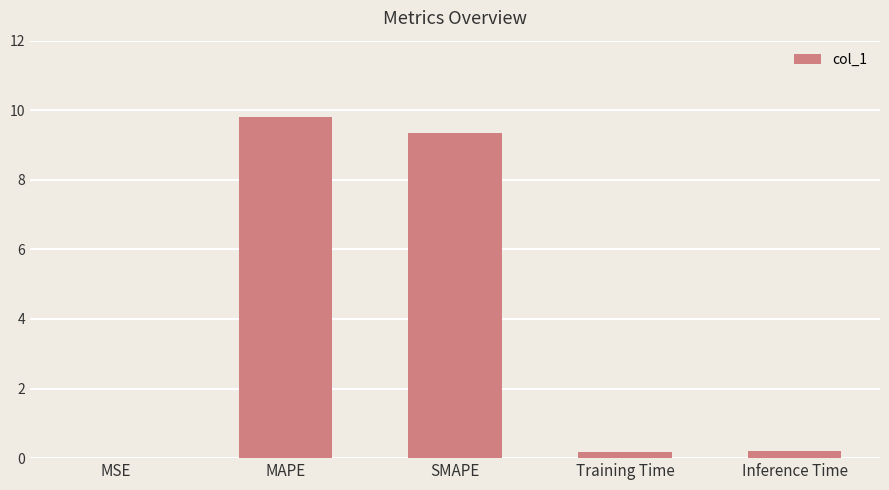

What is the sum of all values?

19.5